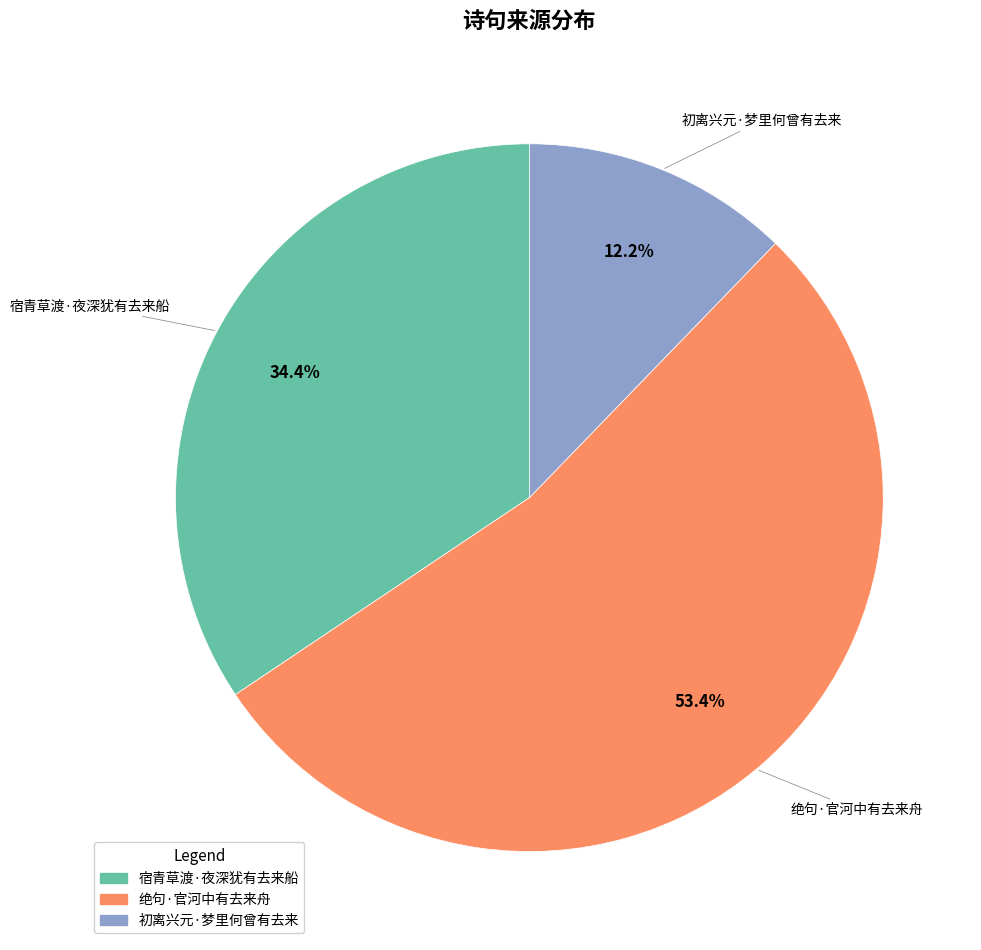

Combined, what portion of the pie is 宿青草渡·夜深犹有去来船 and 绝句·官河中有去来舟?

87.8%